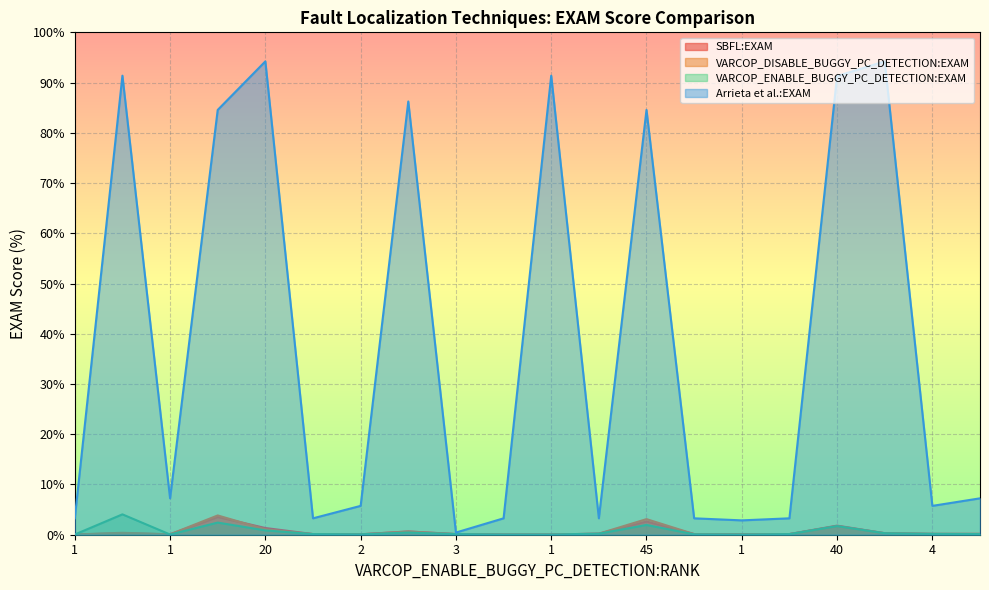

Reading left to right, list all the values displayed in this chart.

SBFL:EXAM: 0.0	0.3	0.1	3.5	1.3	0.1	0.1	0.6	0.1	0.0	0.0	0.2	2.6	0.1	0.1	0.1	1.8	0.3	0.2	0.2
VARCOP_DISABLE_BUGGY_PC_DETECTION:EXAM: 0.0	0.4	0.1	3.8	1.1	0.1	0.1	0.6	0.1	0.0	0.0	0.2	3.1	0.1	0.1	0.1	1.7	0.3	0.2	0.2
VARCOP_ENABLE_BUGGY_PC_DETECTION:EXAM: 0.0	4.1	0.0	2.4	0.9	0.1	0.1	0.4	0.1	0.0	0.0	0.2	1.9	0.1	0.0	0.1	1.7	0.3	0.2	0.1
Arrieta et al.:EXAM: 3.3	91.4	7.2	84.6	94.2	3.3	5.7	86.2	0.4	3.3	91.4	3.3	84.6	3.3	2.9	3.3	91.3	94.2	5.7	7.2